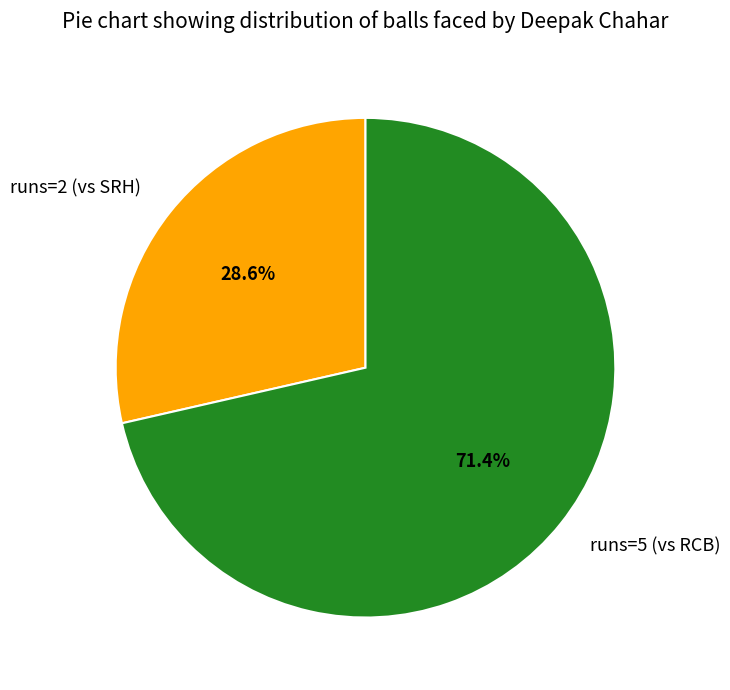

What portion of the pie excludes runs=2 (vs SRH)?

71.4%